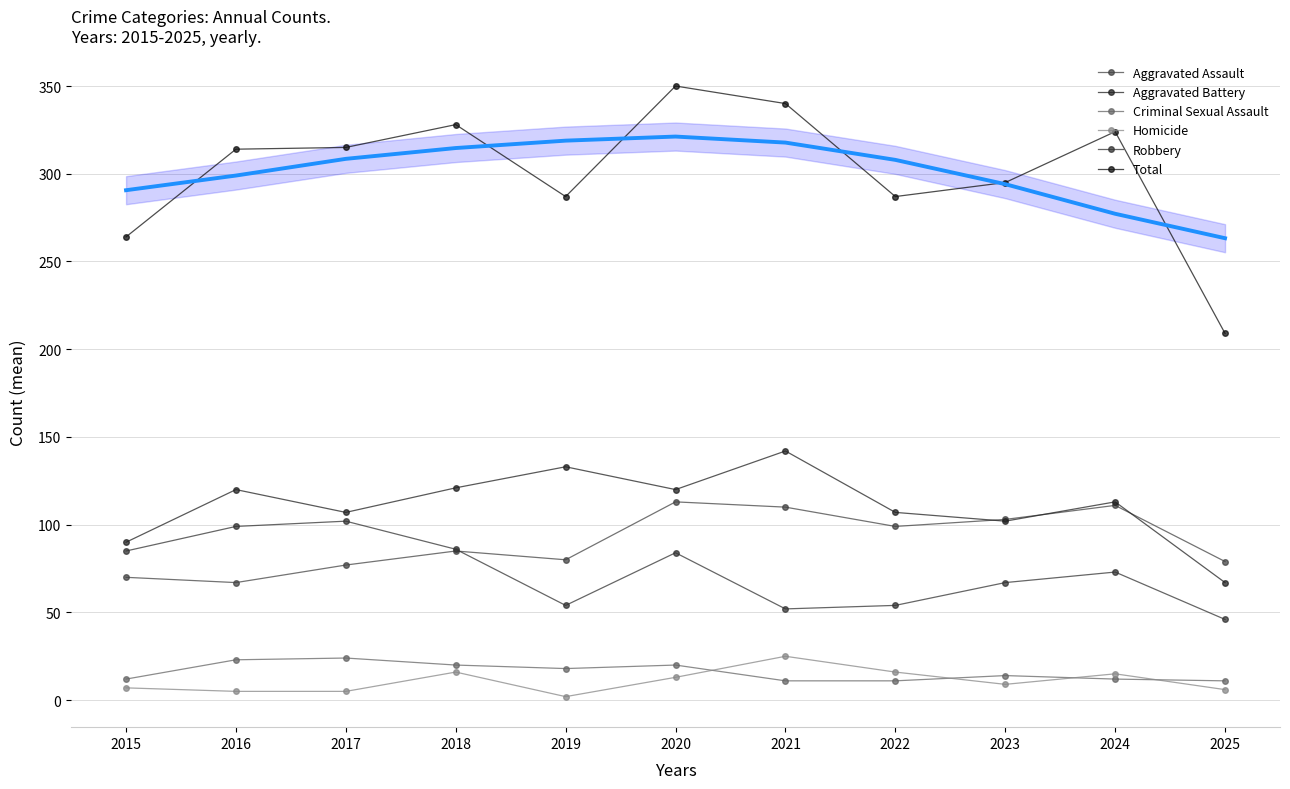

At which category is the sum across all series the highest?

2020